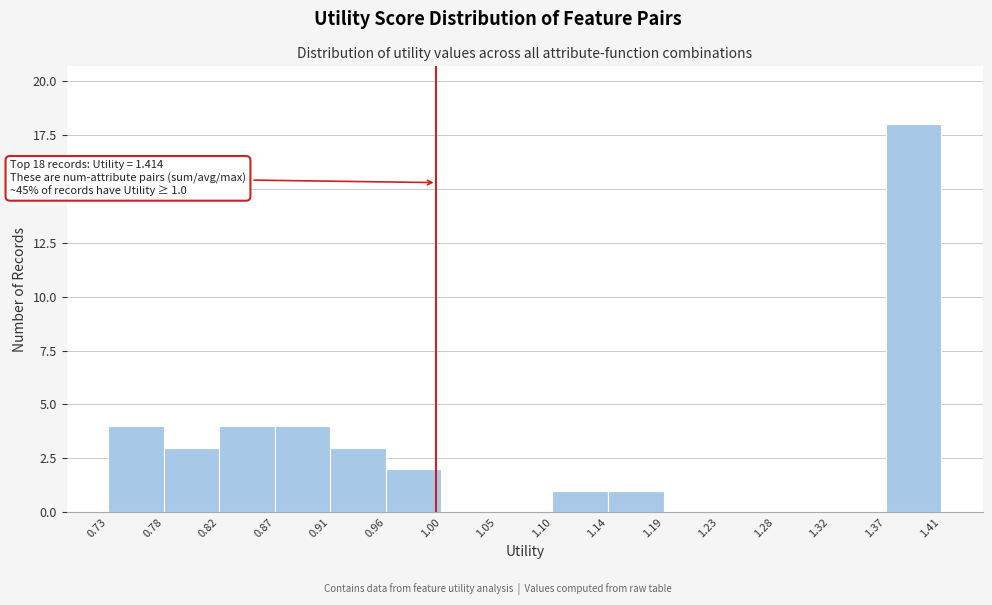

Over which range of the x-axis is the bar tallest?

1.37 to 1.41